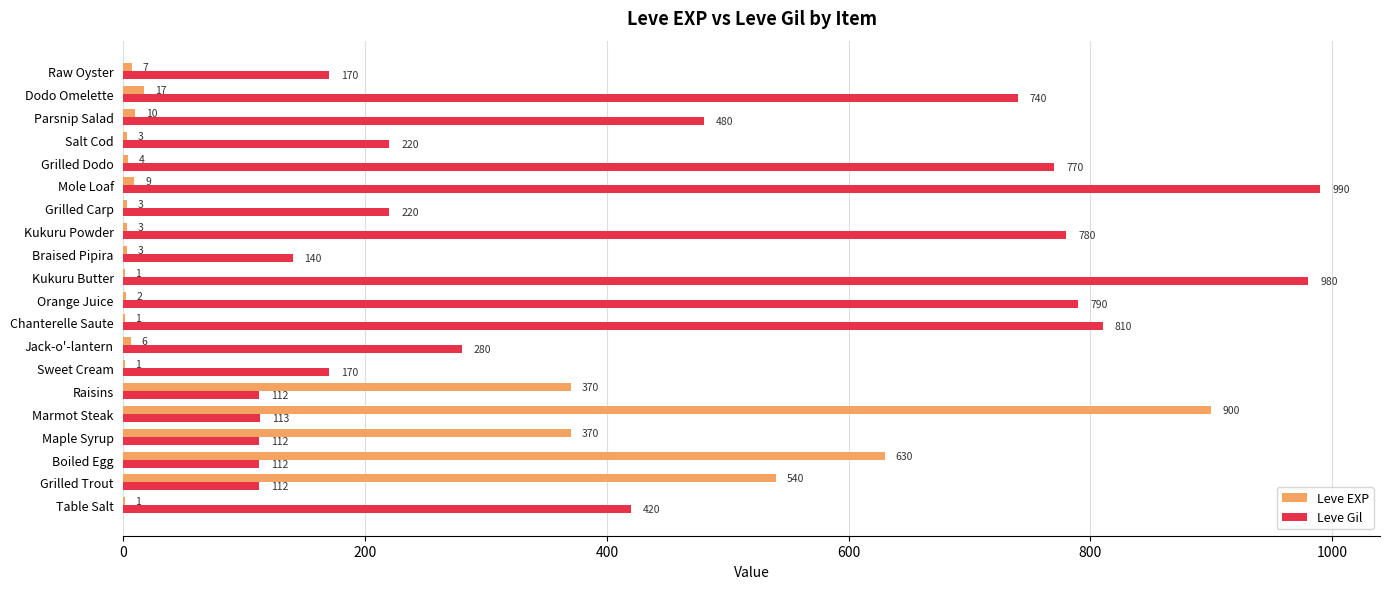

Between Raisins and Dodo Omelette, which series saw the biggest shift?

Leve Gil